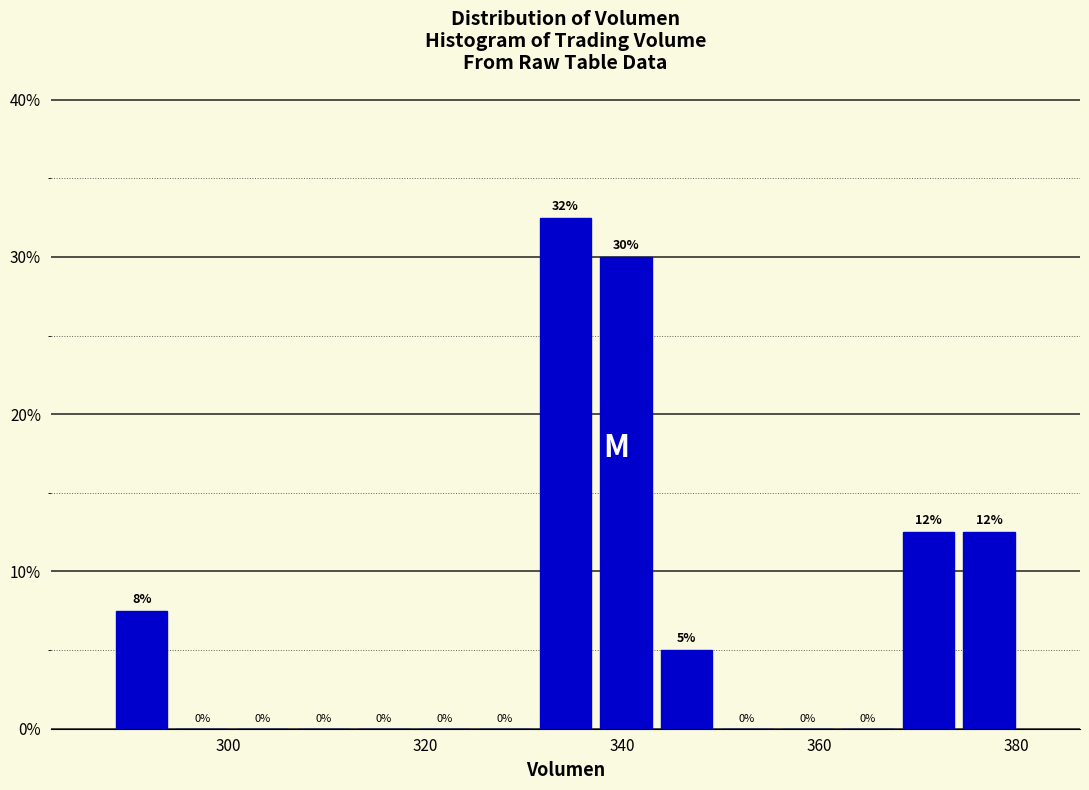

Read against the x-axis, roughly where is the centre of the tallest bar?

334